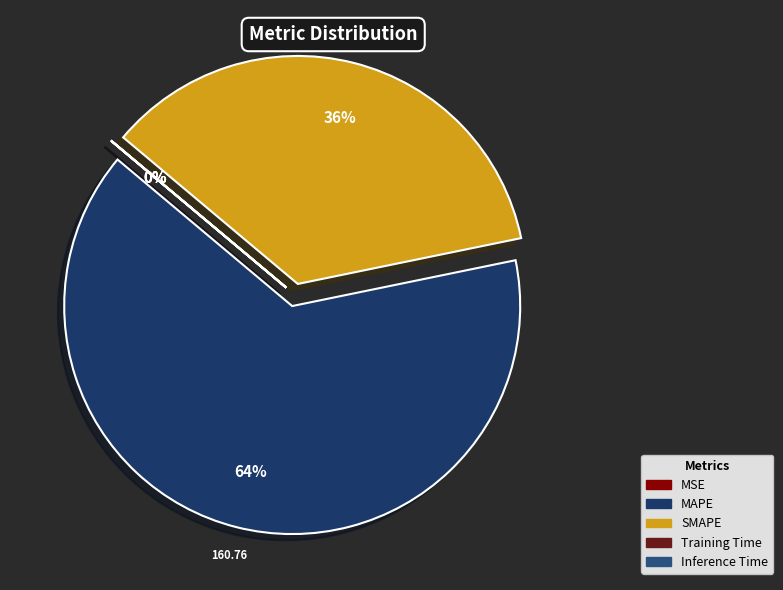

What is the majority slice?

MAPE